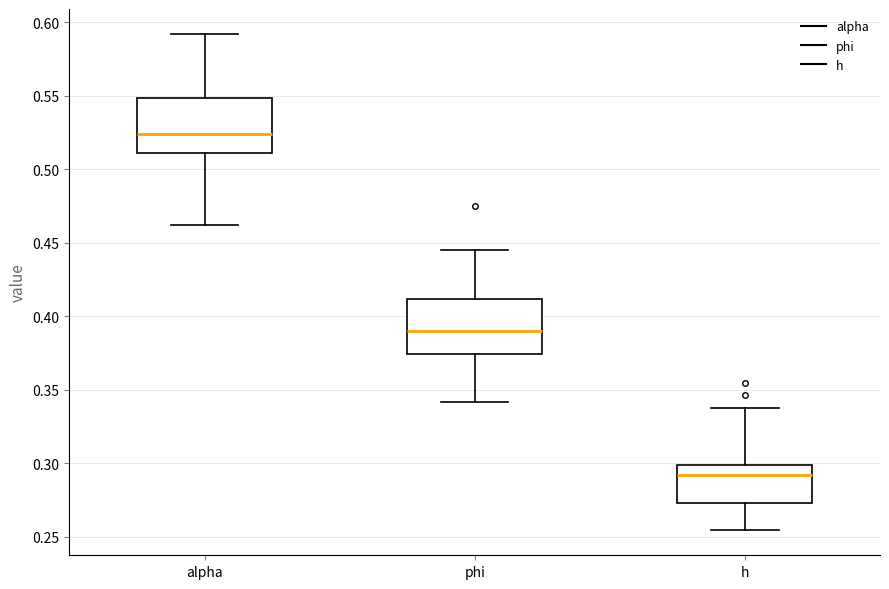

Where does the upper whisker of the box for phi end on the y-axis? The values are not printed on the chart, so give them approximately, as read against the axis.

0.445